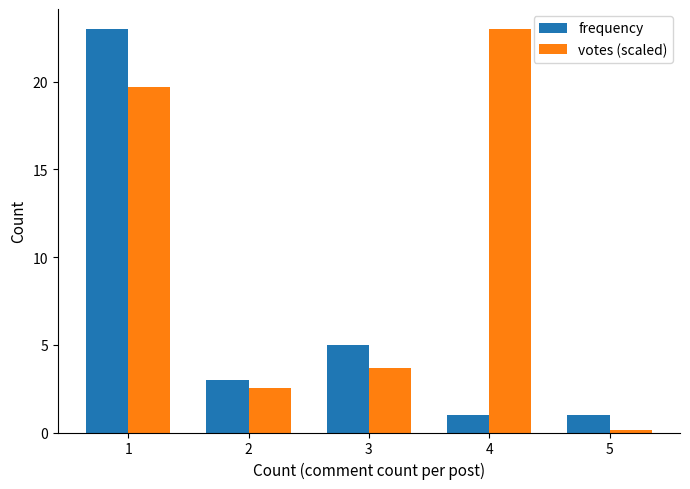

How many bars are there in total?

10